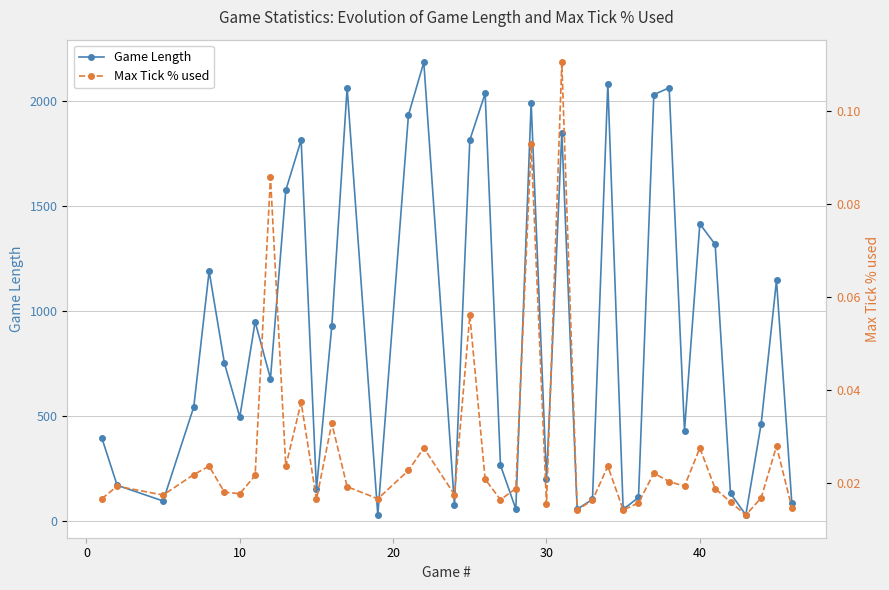

True or false: Game Length and Max Tick % used intersect in this chart.

False